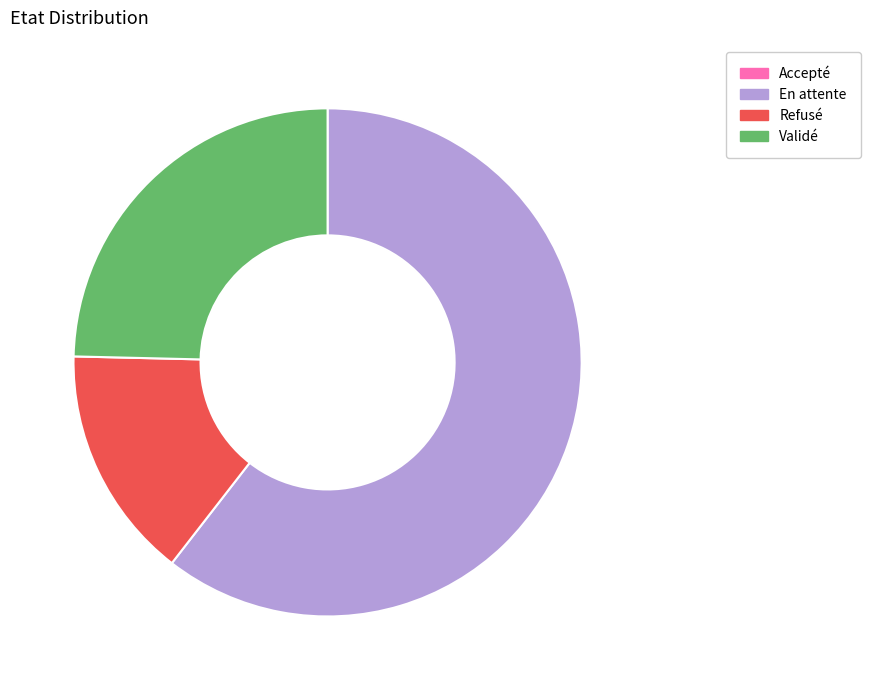

Combined, do En attente and Refusé account for over 50%?

Yes